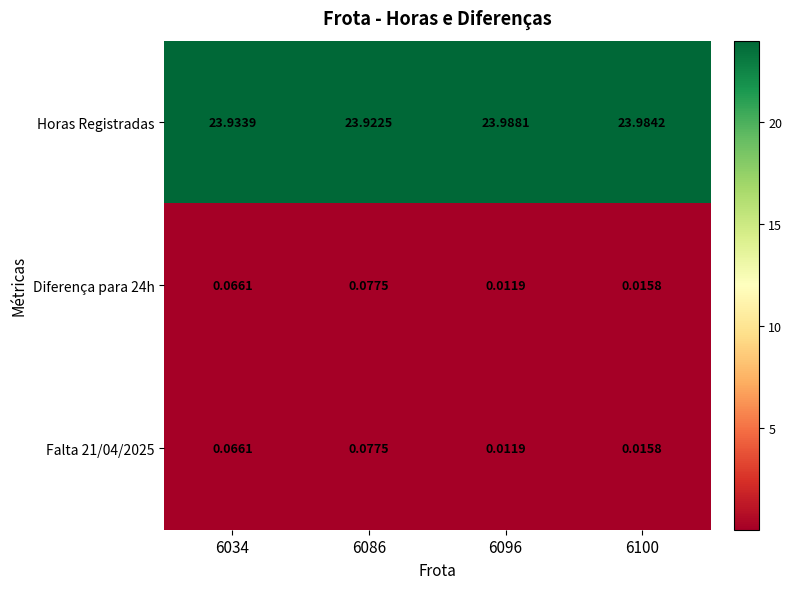

Count the number of categories in the chart.

4